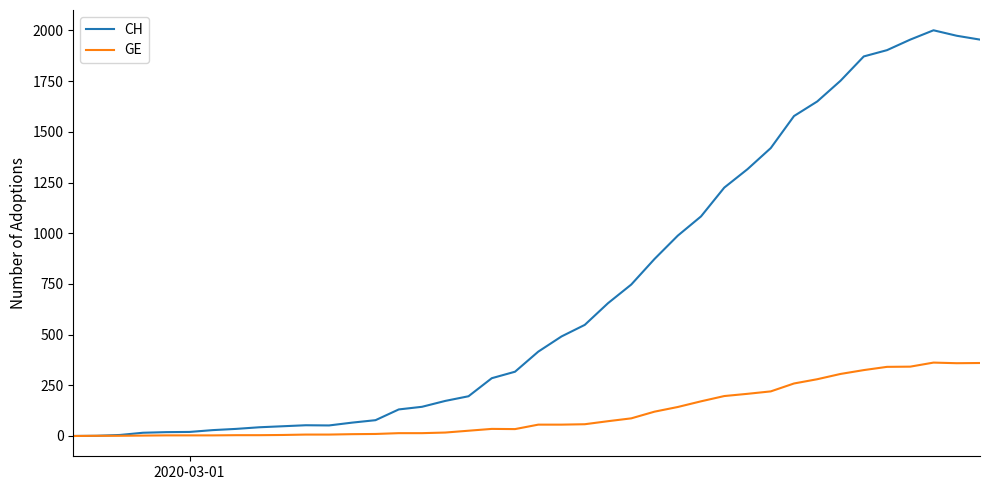

Rank the series by their average value, from highest to lowest.

CH, GE